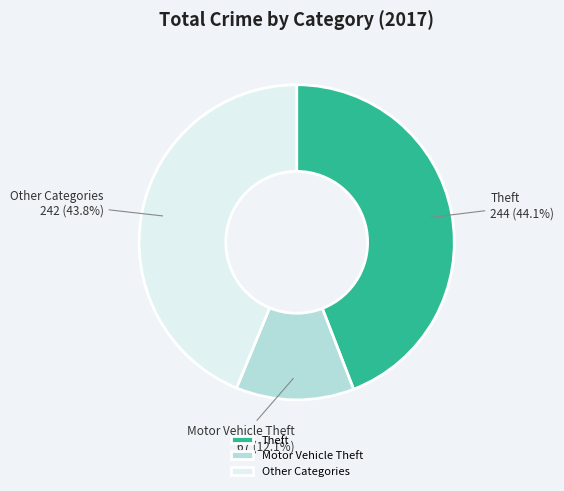

What percentage is NOT represented by Motor Vehicle Theft?

87.9%